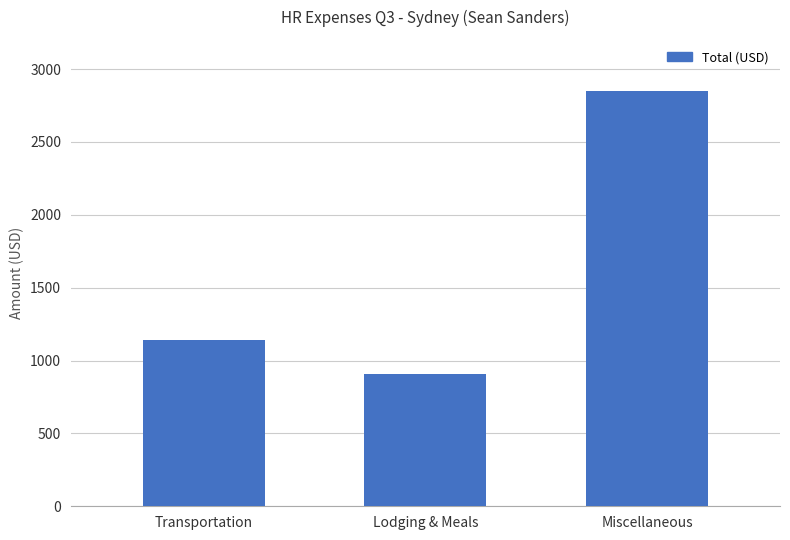

List the labels in order of value, largest first.

Miscellaneous, Transportation, Lodging & Meals